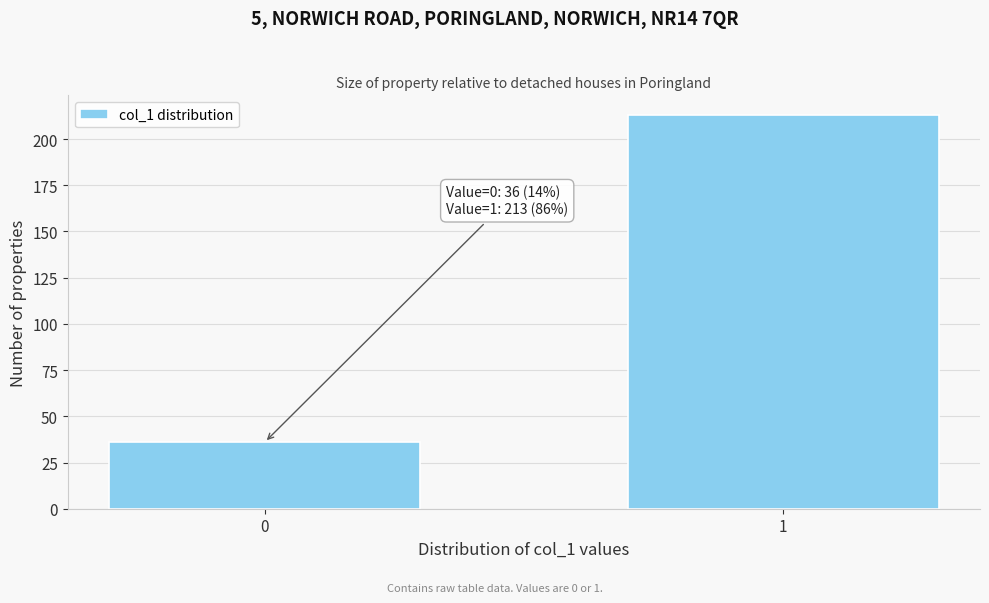

Reading right to left, list all the values displayed in this chart.

213	36